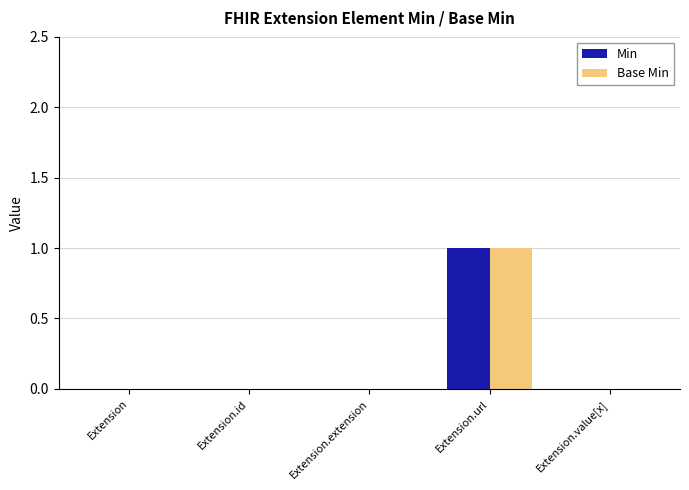

Which category has the highest value across all series?

Extension.url